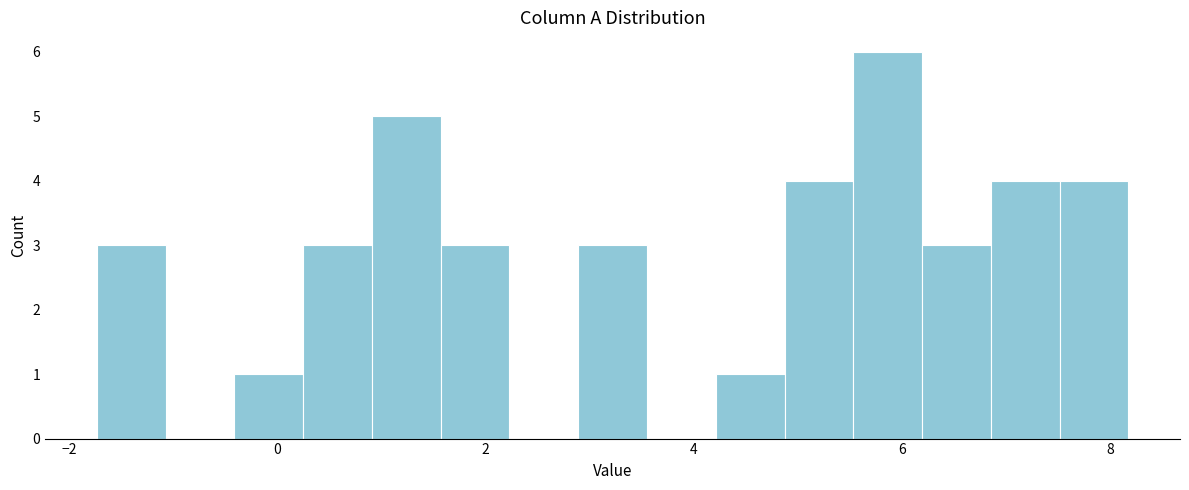

Around what value on the x-axis is the tallest bar? Give the approximate position of its centre, as read against the axis.

5.8